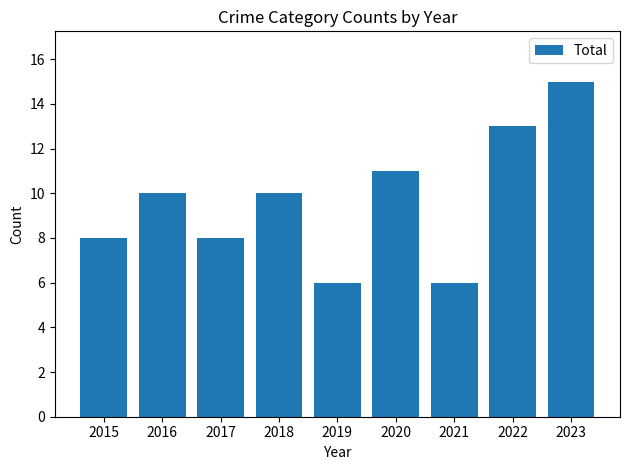

Count the number of categories in the chart.

9